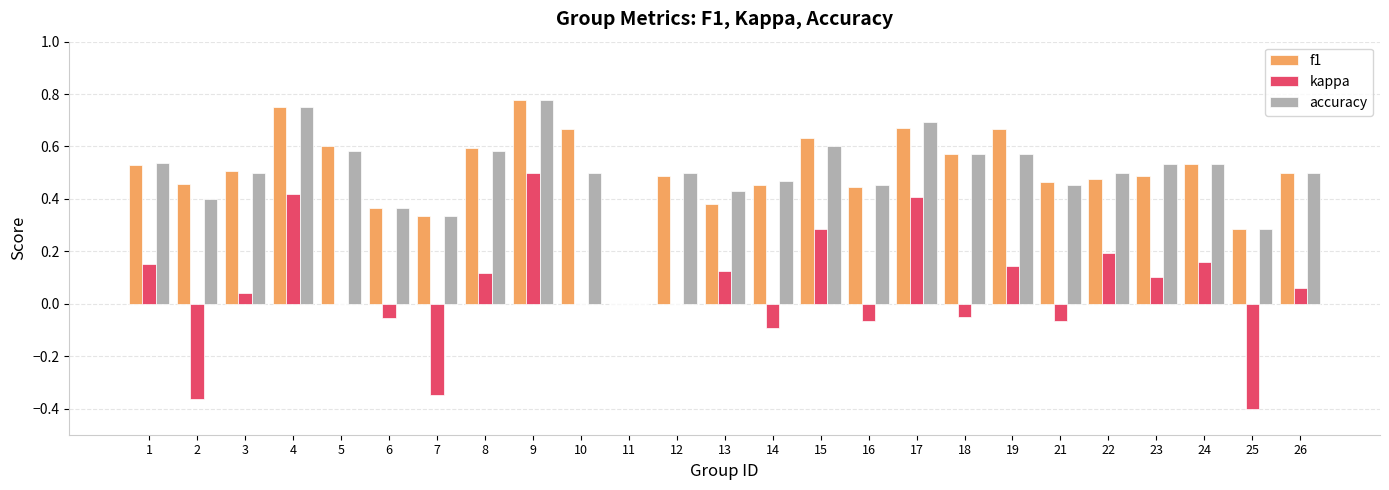

Which series changed the most between 1 and 7?

kappa